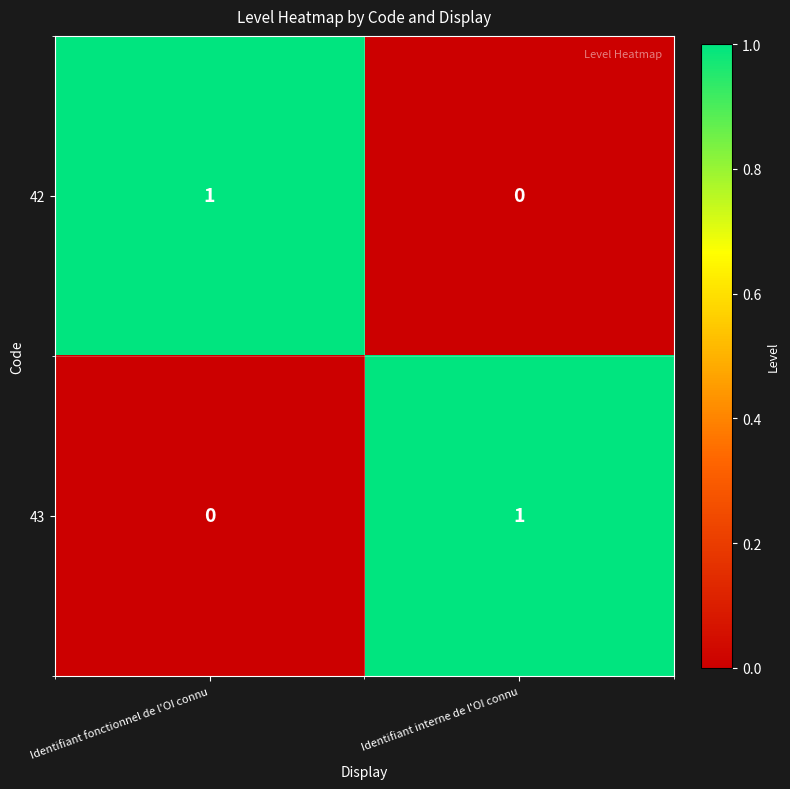

The 43 series shows 1 at Identifiant interne de l'OI connu. True or false?

True